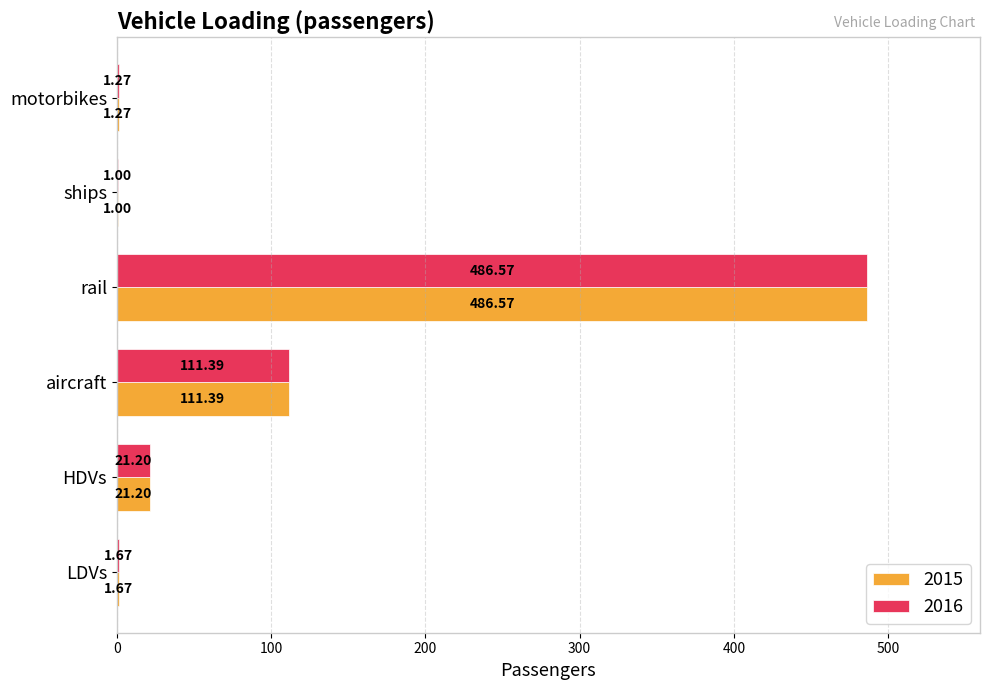

Which category has the highest value in the 2015 series?

rail